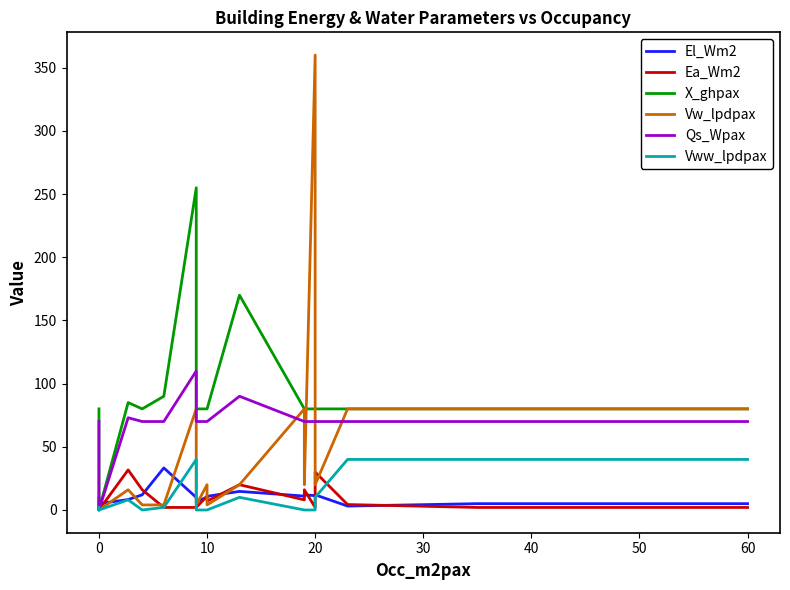

Rank the series by their maximum value, from lowest to highest.

Ea_Wm2, El_Wm2, Vww_lpdpax, Qs_Wpax, X_ghpax, Vw_lpdpax